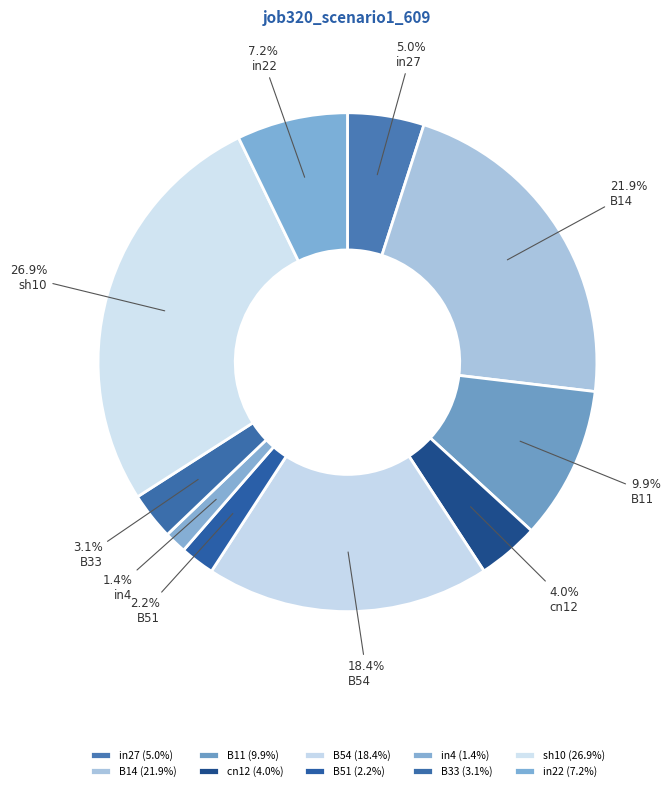

To the nearest percent, what is the difference between the B33 and sh10 slice percentages?

24%